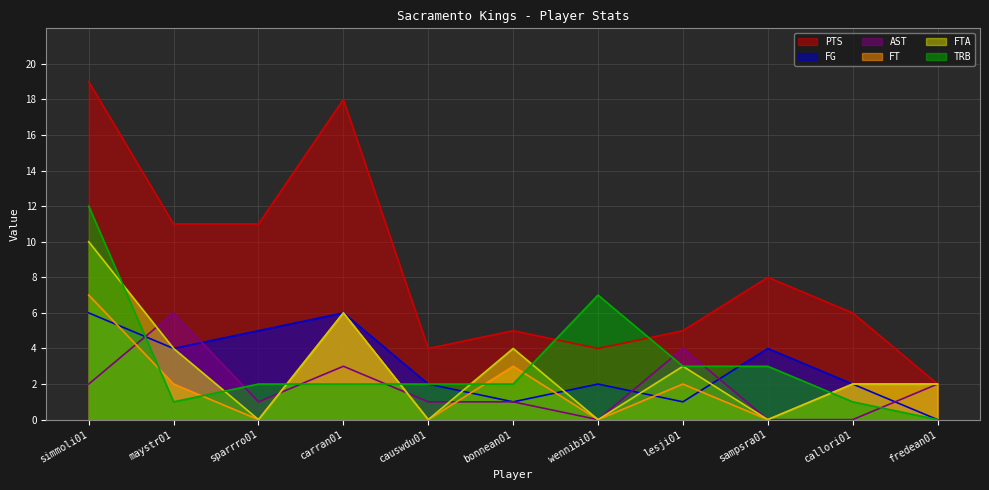

Reading left to right, extract all data points from this chart.

PTS: simmoli01=19	maystr01=11	sparrro01=11	carran01=18	causwdu01=4	bonnean01=5	wennibi01=4	lesji01=5	sampsra01=8	callori01=6	fredean01=2
FG: simmoli01=6	maystr01=4	sparrro01=5	carran01=6	causwdu01=2	bonnean01=1	wennibi01=2	lesji01=1	sampsra01=4	callori01=2	fredean01=0
AST: simmoli01=2	maystr01=6	sparrro01=1	carran01=3	causwdu01=1	bonnean01=1	wennibi01=0	lesji01=4	sampsra01=0	callori01=0	fredean01=2
FT: simmoli01=7	maystr01=2	sparrro01=0	carran01=6	causwdu01=0	bonnean01=3	wennibi01=0	lesji01=2	sampsra01=0	callori01=2	fredean01=2
FTA: simmoli01=10	maystr01=4	sparrro01=0	carran01=6	causwdu01=0	bonnean01=4	wennibi01=0	lesji01=3	sampsra01=0	callori01=2	fredean01=2
TRB: simmoli01=12	maystr01=1	sparrro01=2	carran01=2	causwdu01=2	bonnean01=2	wennibi01=7	lesji01=3	sampsra01=3	callori01=1	fredean01=0